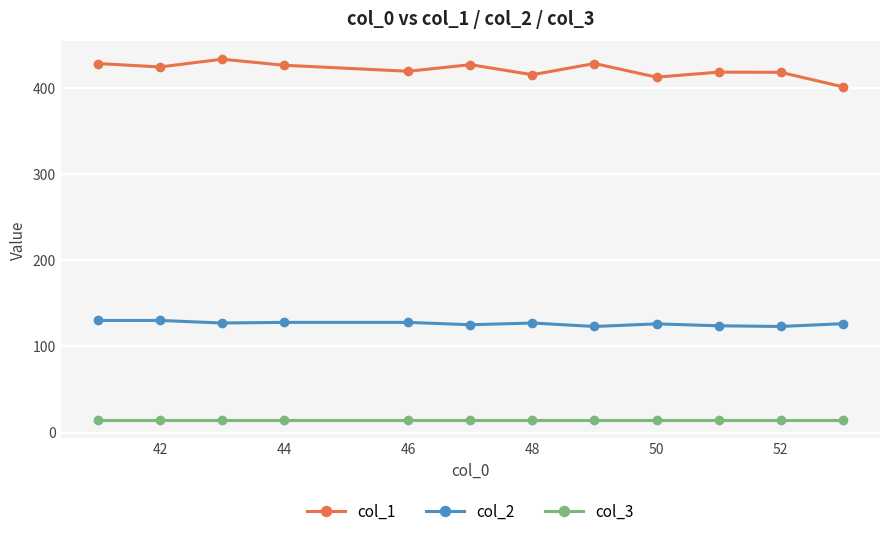

What is the greatest value displayed?

433.0